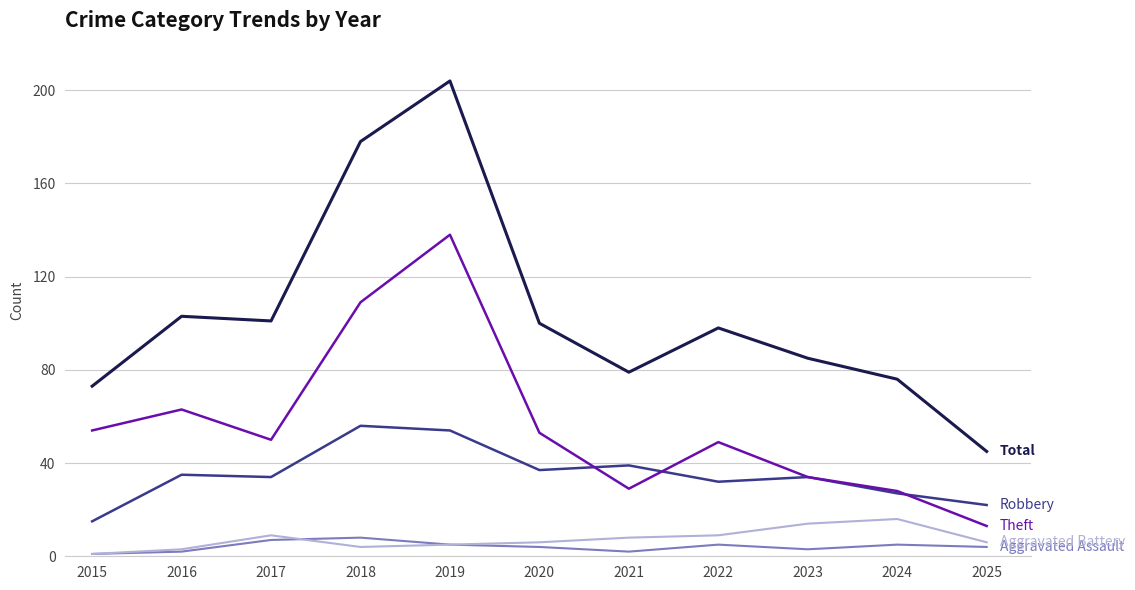

Which category has the highest value across all series?

2019